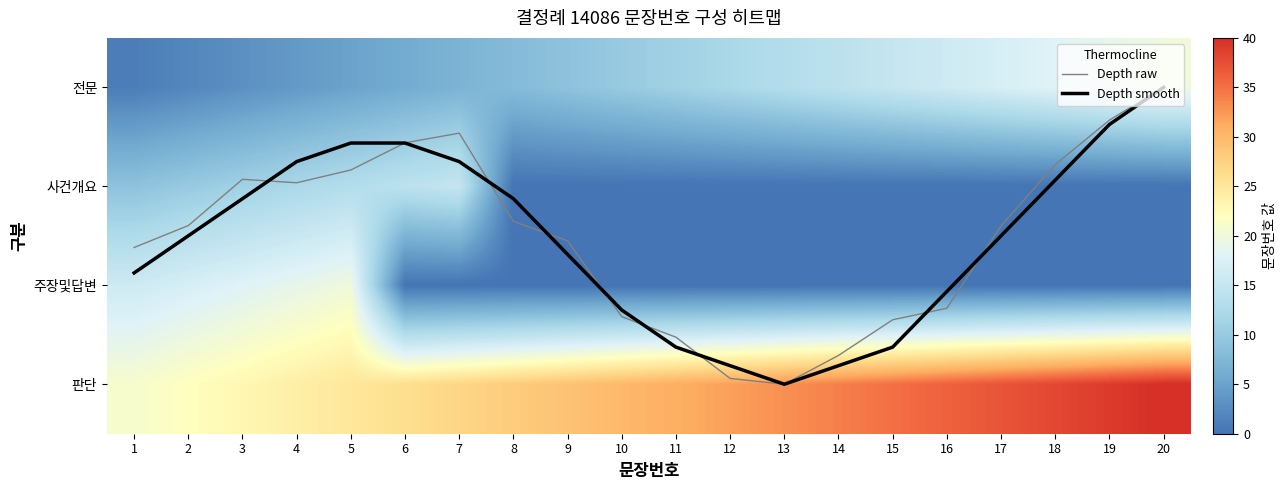

Which label corresponds to the largest value in the chart?

20